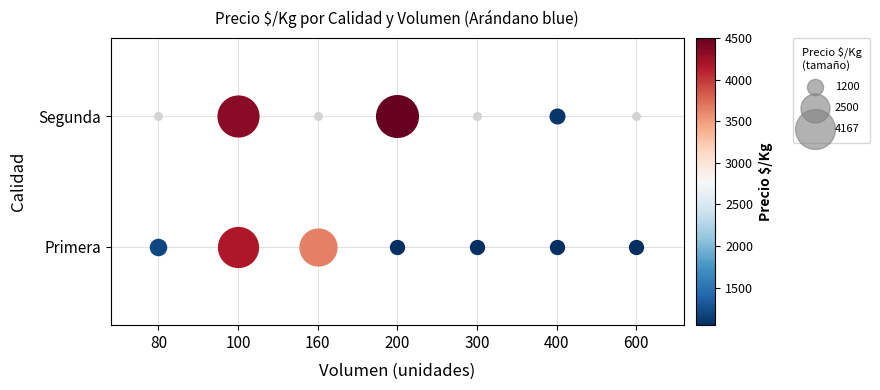

How many values are above zero?

10